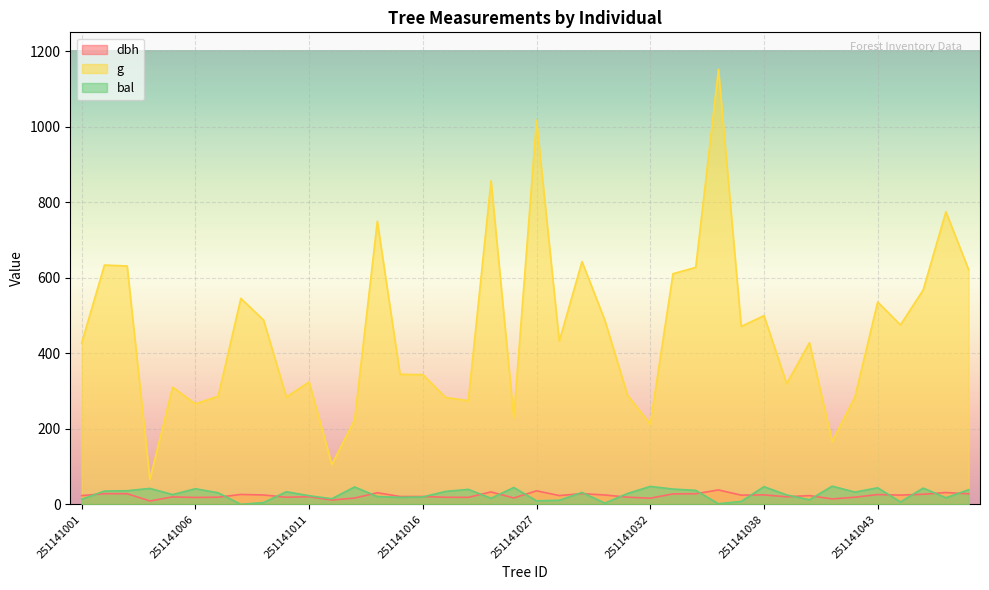

Which series changed the most between 251141012 and 251141046?

g